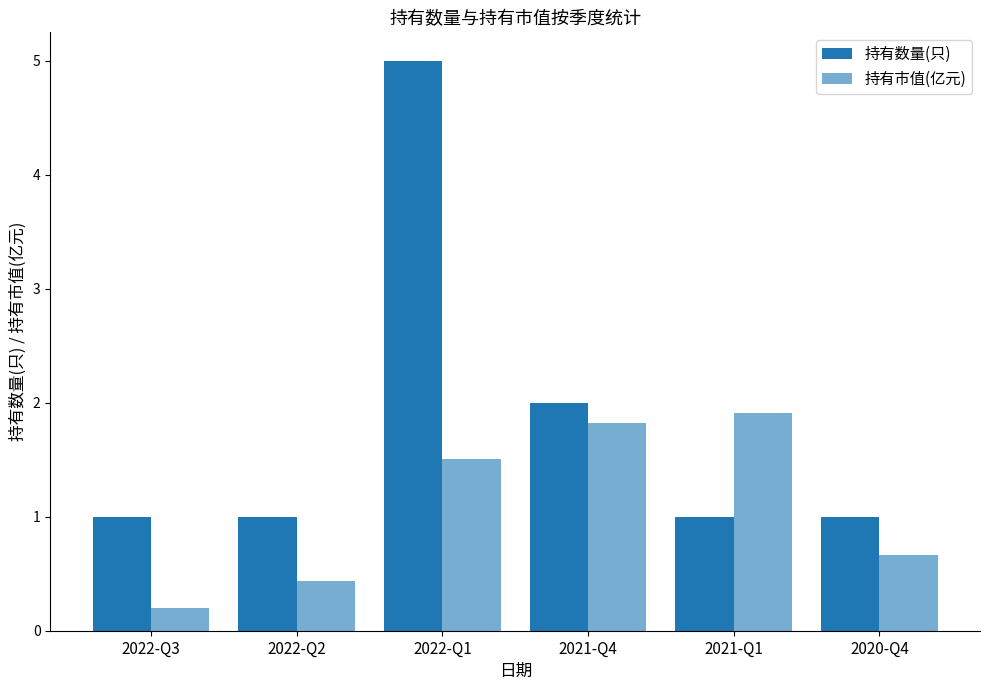

At how many categories does at least one series exceed 4?

1